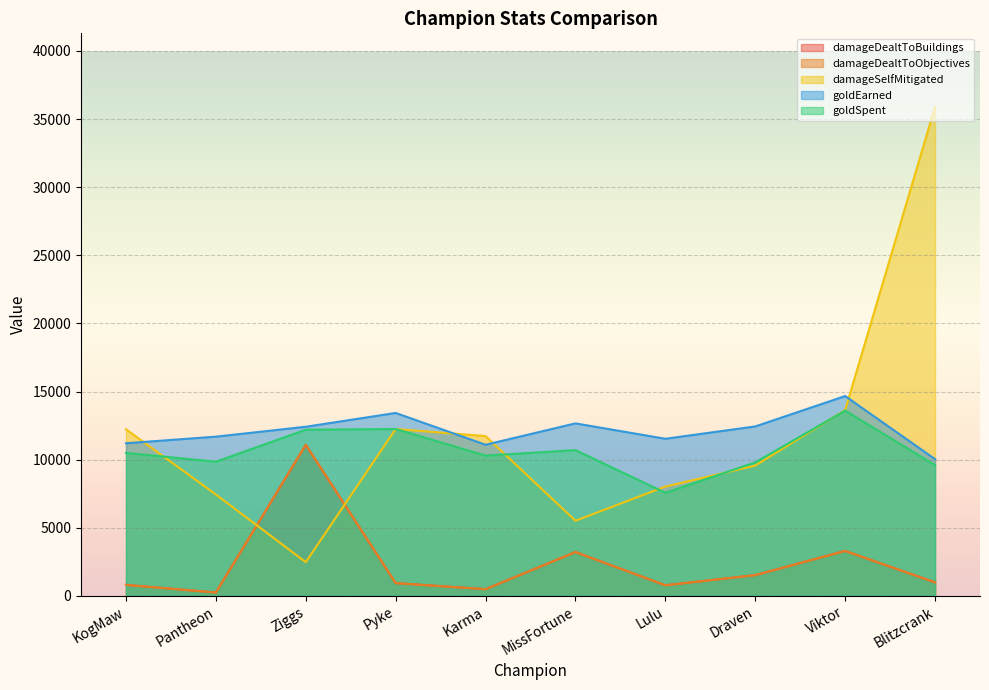

Between Karma and Blitzcrank, which series saw the biggest shift?

damageSelfMitigated